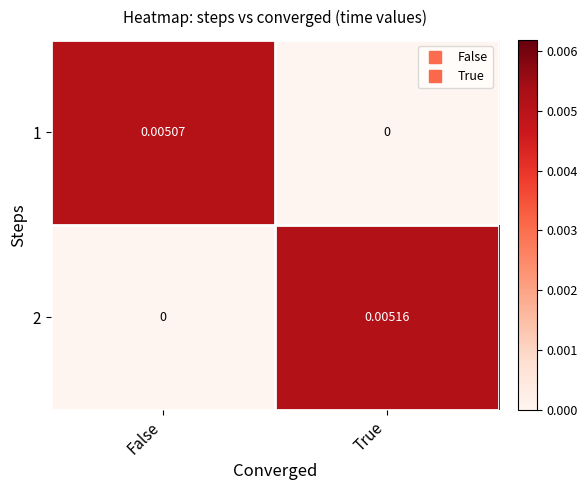

At how many categories does at least one series exceed 0?

2